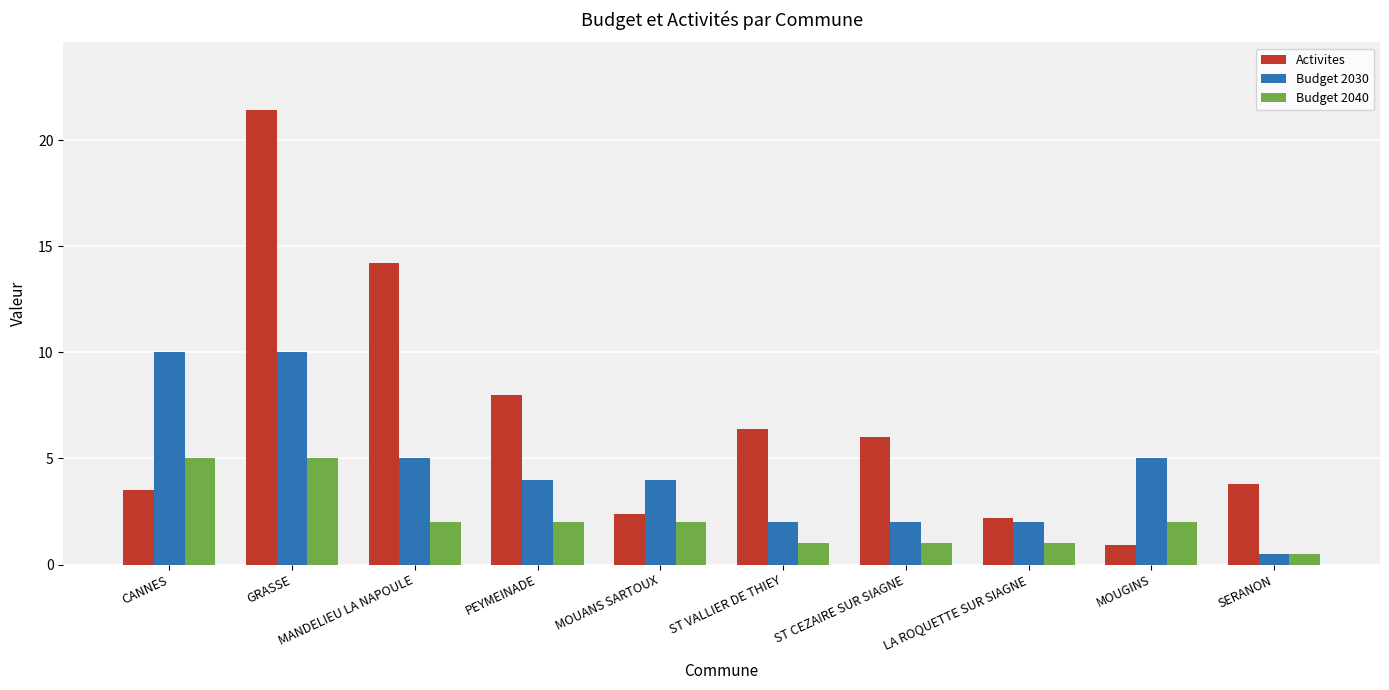

What are all the series names shown in the legend?

Activites, Budget 2030, Budget 2040